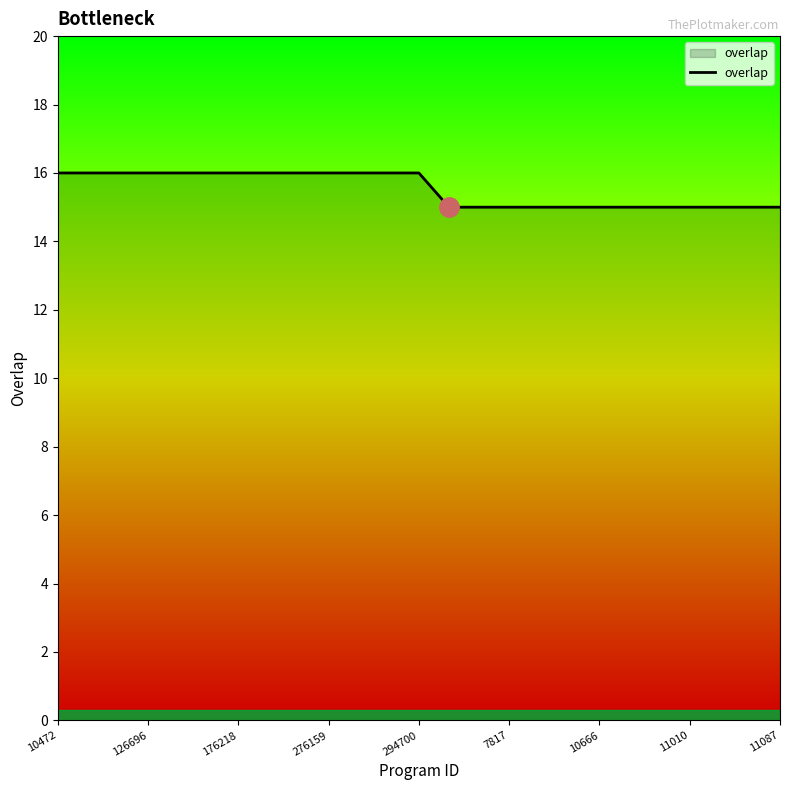

What is the maximum value shown in the chart?

16